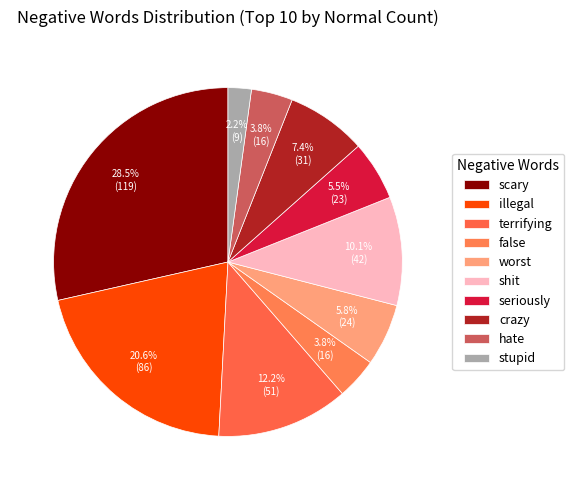

Which category has the smallest portion of the pie?

stupid